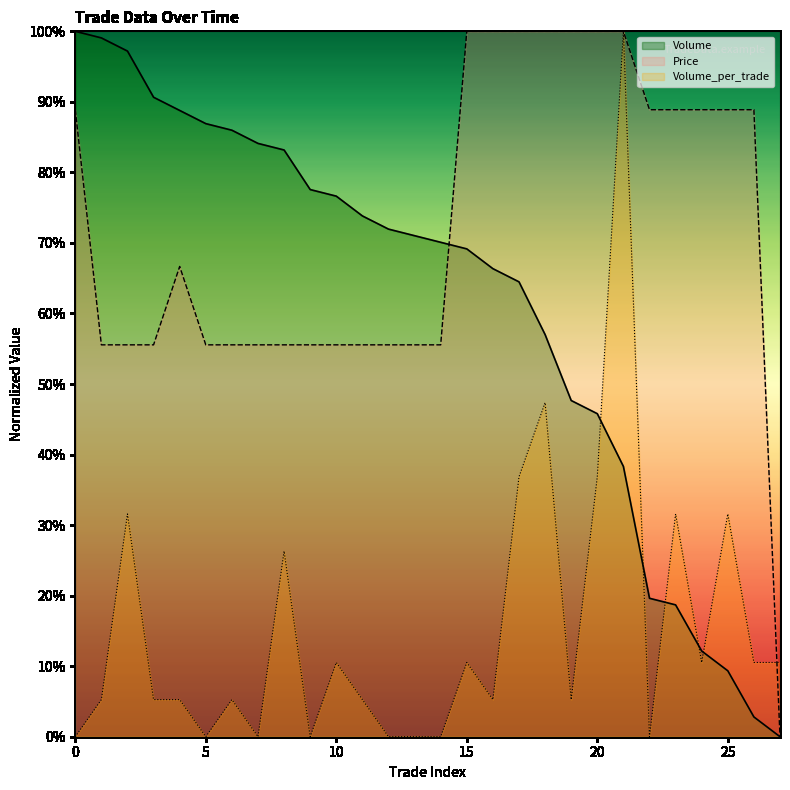

Reading right to left, list all the values displayed in this chart.

Price: 0.0	88.9	88.9	88.9	88.9	88.9	100.0	100.0	100.0	100.0	100.0	100.0	100.0	55.6	55.6	55.6	55.6	55.6	55.6	55.6	55.6	55.6	55.6	66.7	55.6	55.6	55.6	88.9
Volume: 0.0	2.8	9.3	12.1	18.7	19.6	38.3	45.8	47.7	57.0	64.5	66.4	69.2	70.1	71.0	72.0	73.8	76.6	77.6	83.2	84.1	86.0	86.9	88.8	90.7	97.2	99.1	100.0
Volume_per_trade: 10.5	10.5	31.6	10.5	31.6	0.0	100.0	36.8	5.3	47.4	36.8	5.3	10.5	0.0	0.0	0.0	5.3	10.5	0.0	26.3	0.0	5.3	0.0	5.3	5.3	31.6	5.3	0.0